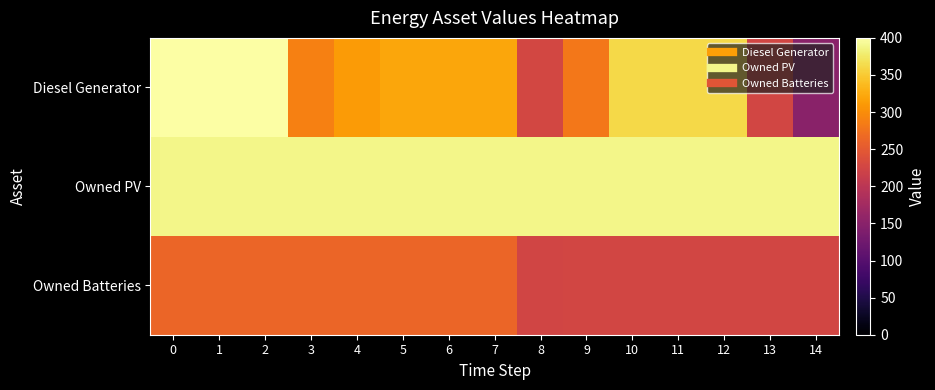

What is the total value across all series at 6?

973